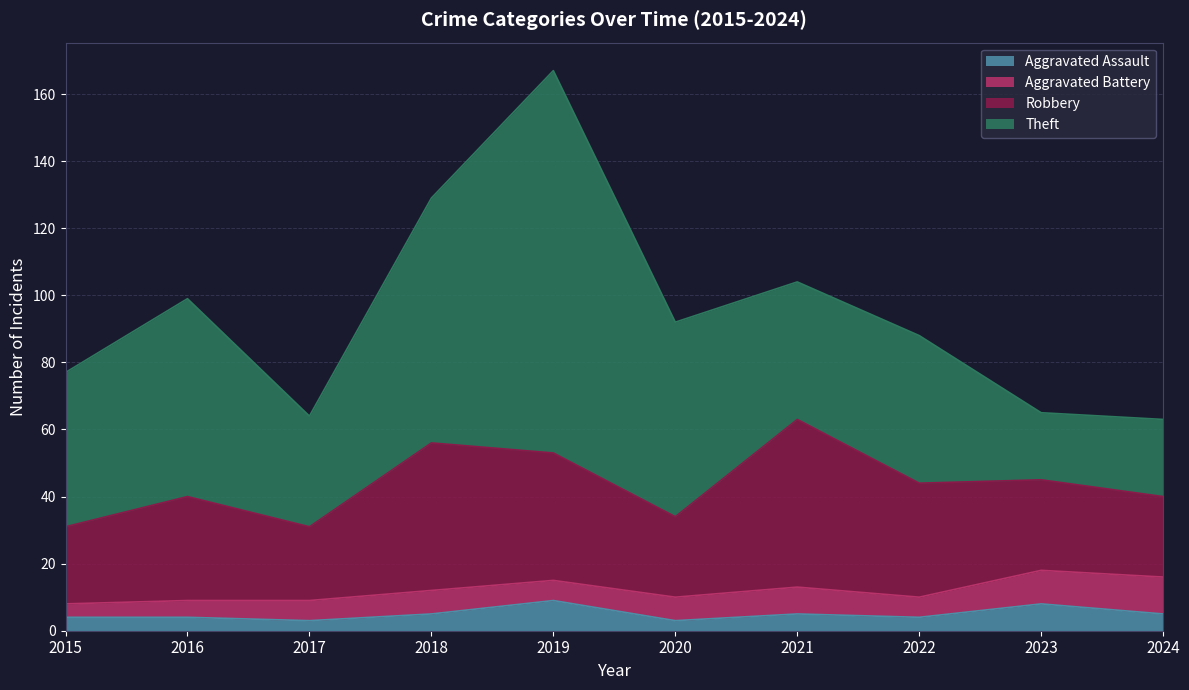

Read the Aggravated Assault value at 2018.

5